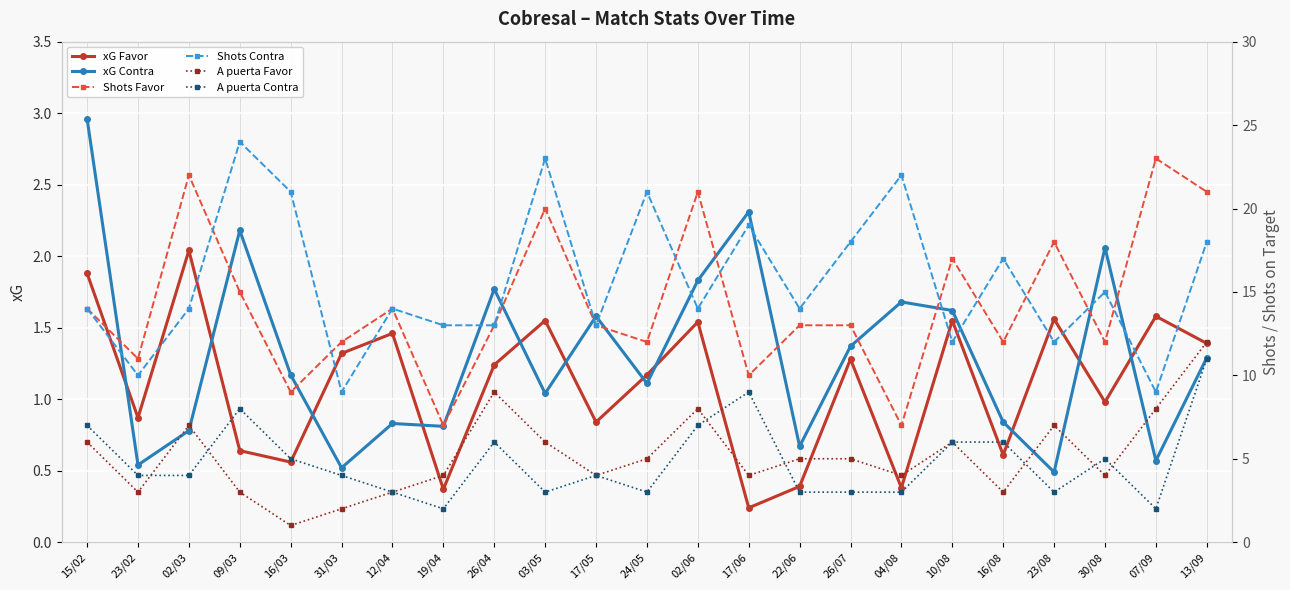

At which label does xG Contra first exceed 1?

15/02